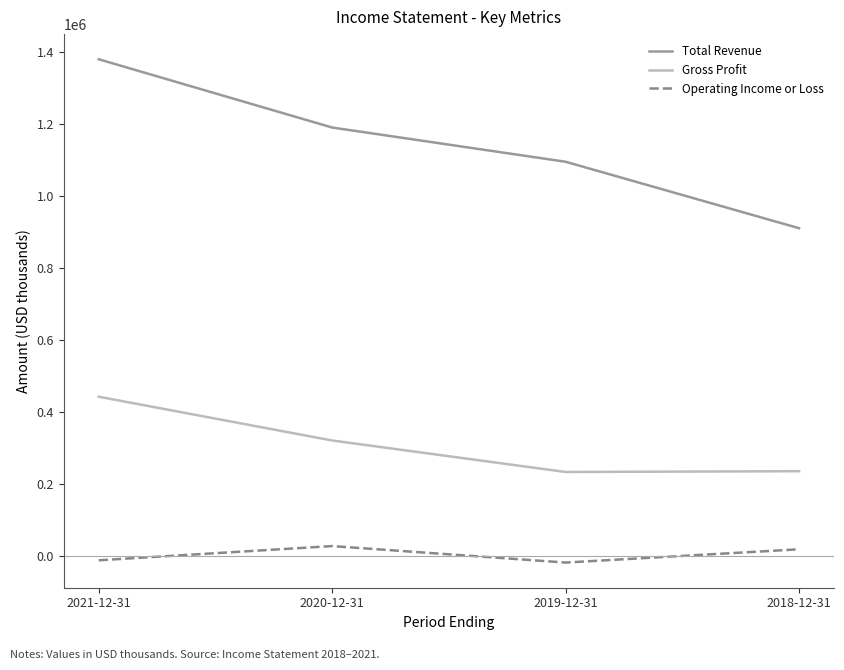

True or false: Operating Income or Loss and Gross Profit intersect in this chart.

False